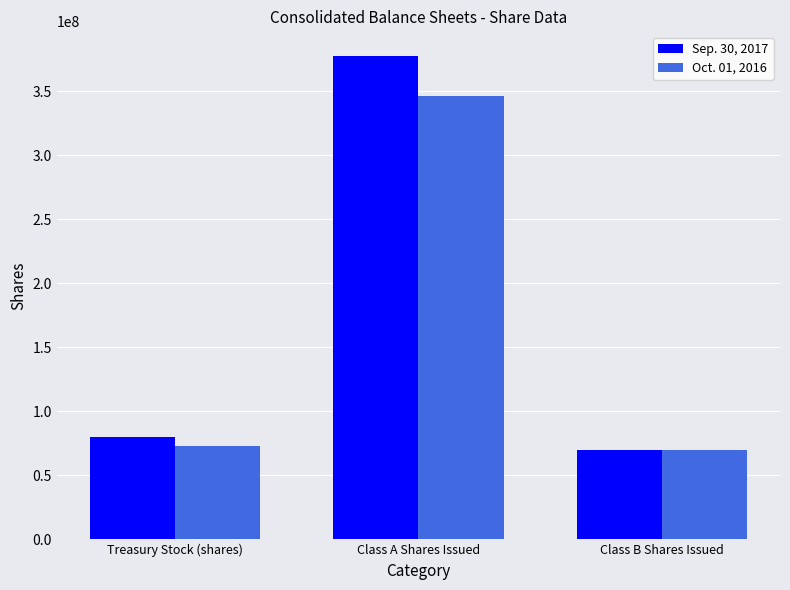

What is the sum of the Oct. 01, 2016 values at Class B Shares Issued and Class A Shares Issued?

416000000